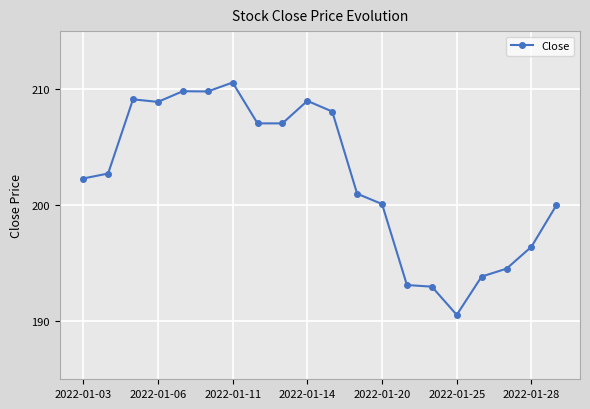

What is the average value?

202.3